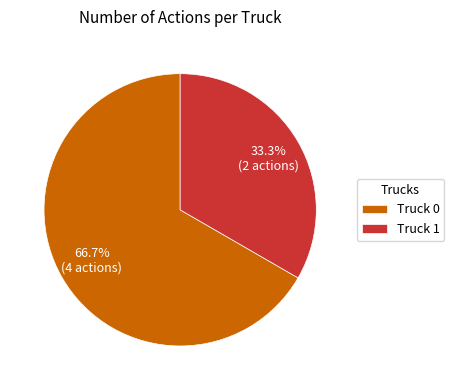

True or false: Truck 1 accounts for 33% of the total.

True